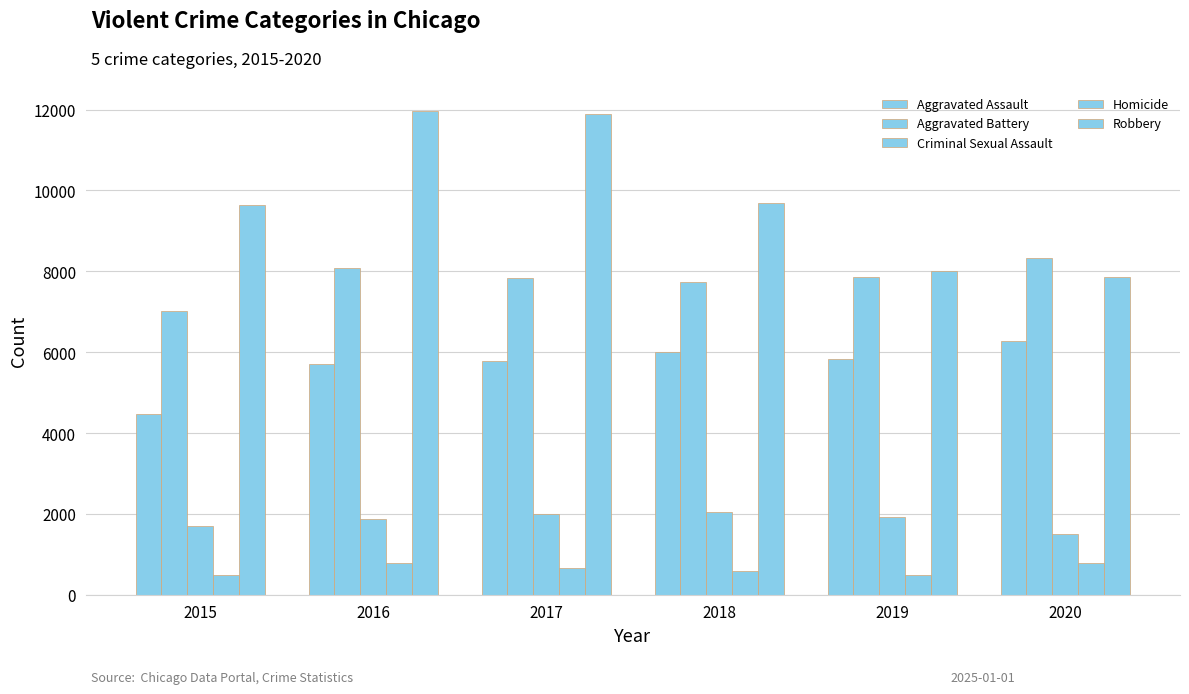

At which label is Aggravated Battery closest to 7669?

2018